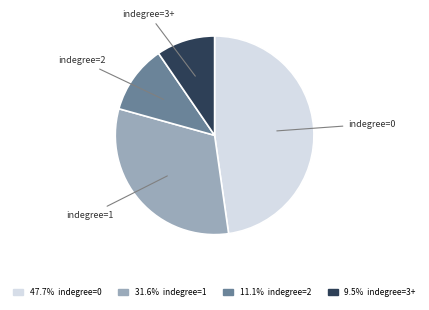

Is there a majority slice in this chart?

No